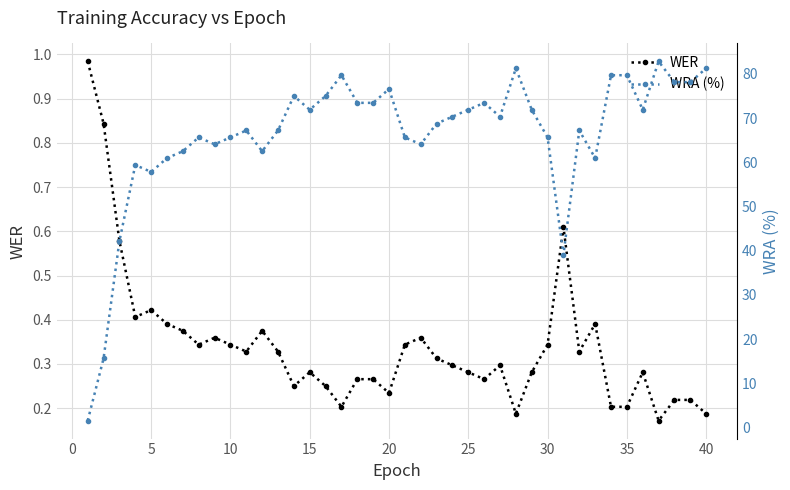

True or false: WER and WRA (%) cross at least once.

False